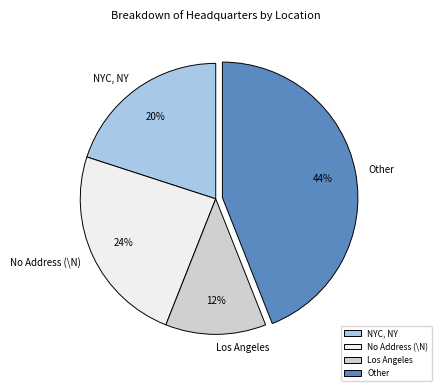

What is the smallest slice in the pie chart?

Los Angeles